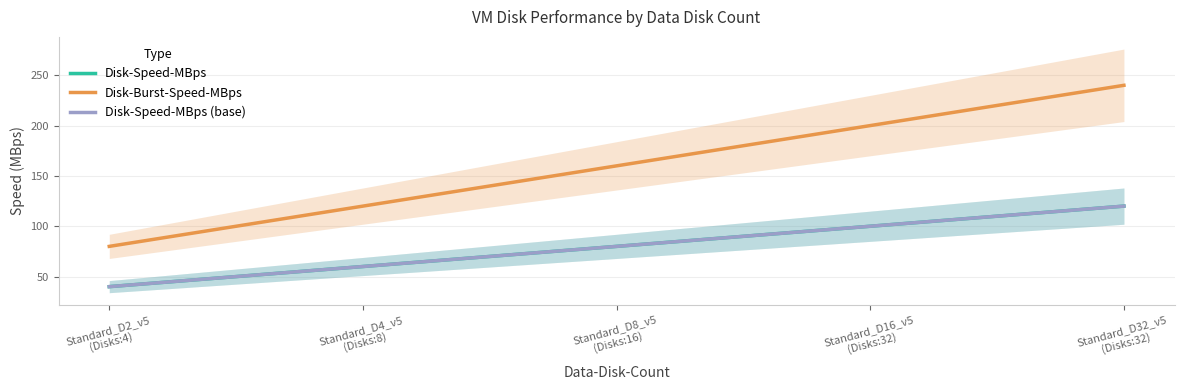

What is the minimum value shown in the chart?

40